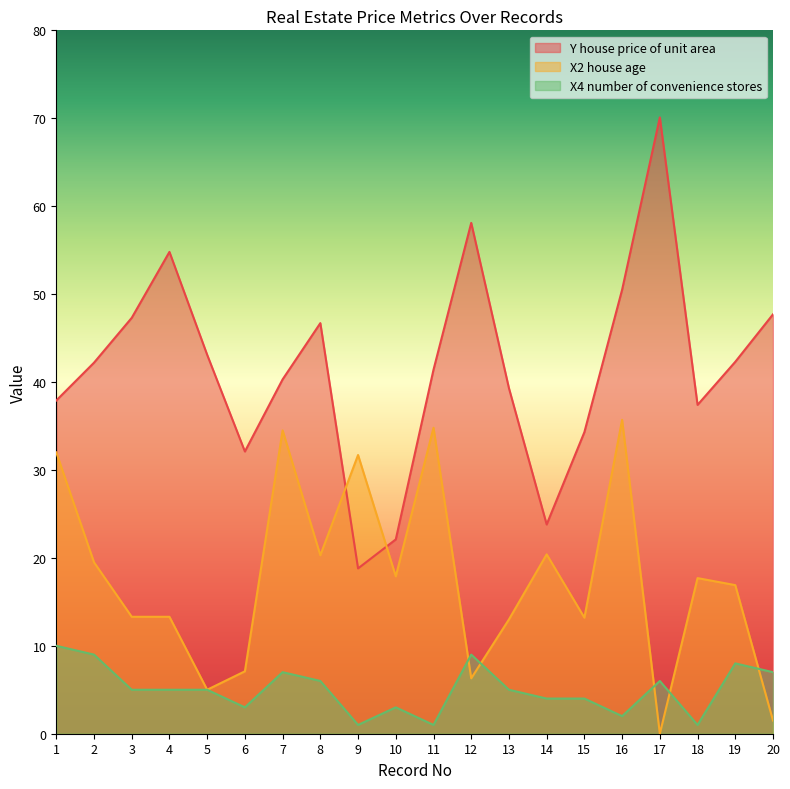

Is the value of X2 house age at 1 greater than the value of Y house price of unit area at 17?

No